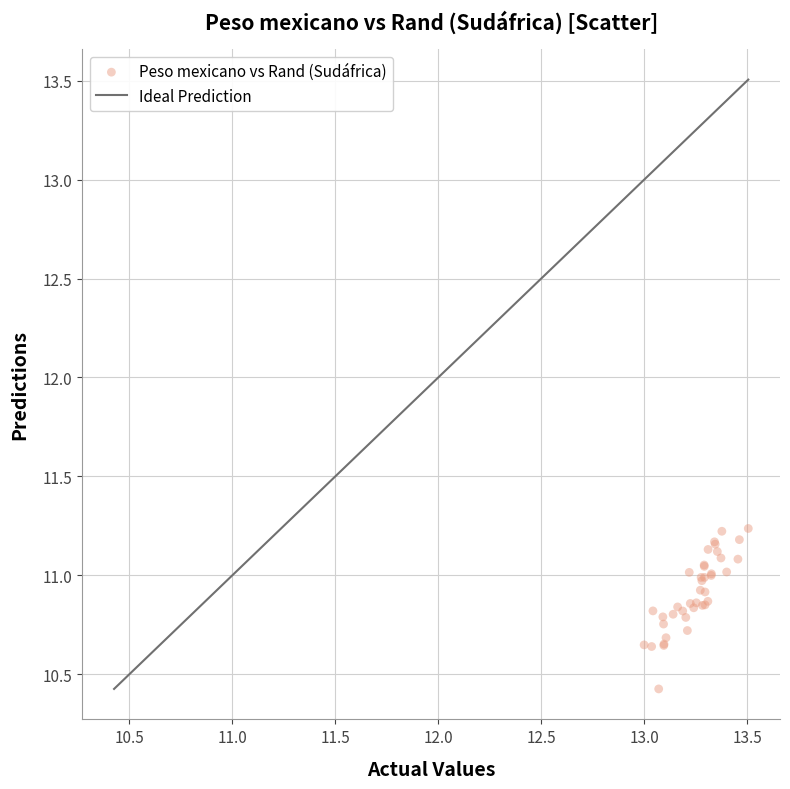

What Y value in the scatter plot is closest to 10?

10.4